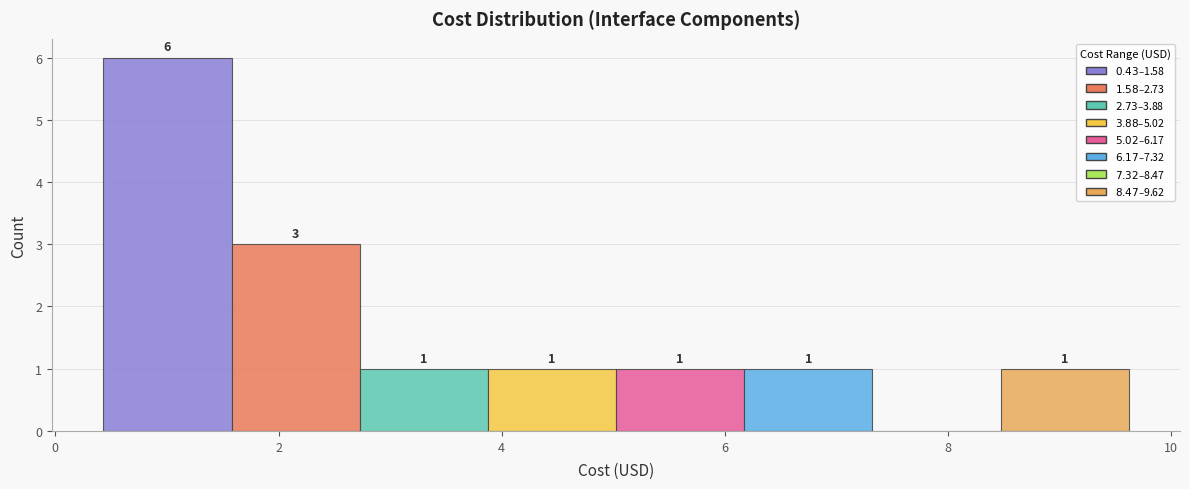

Over which range of the x-axis is the bar tallest?

0.4 to 1.6